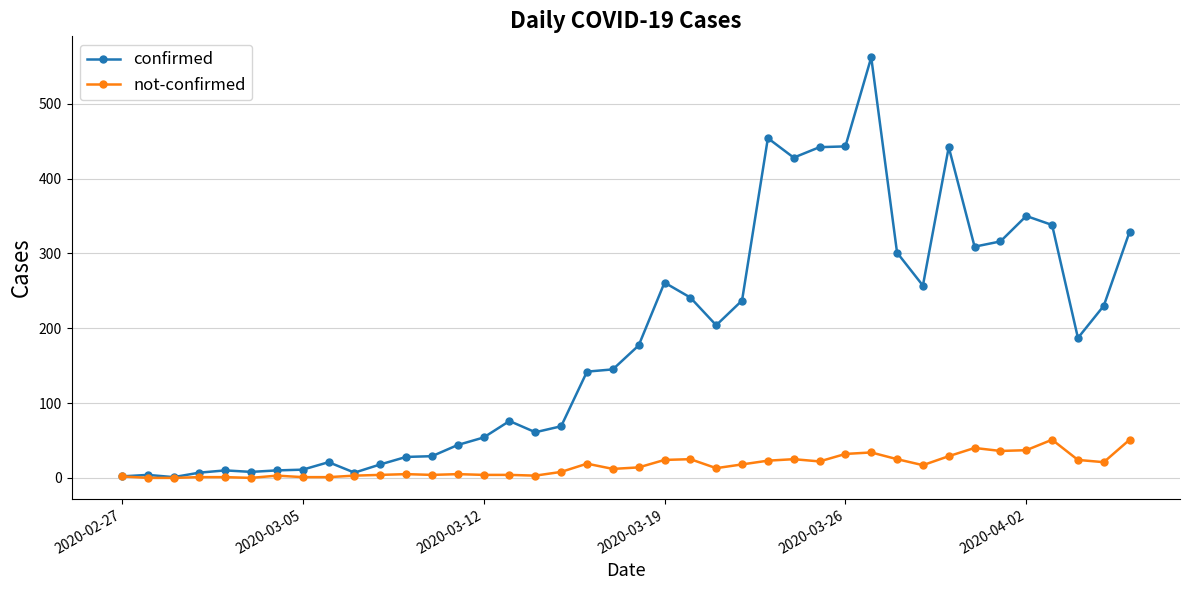

What is the maximum value shown in the chart?

562